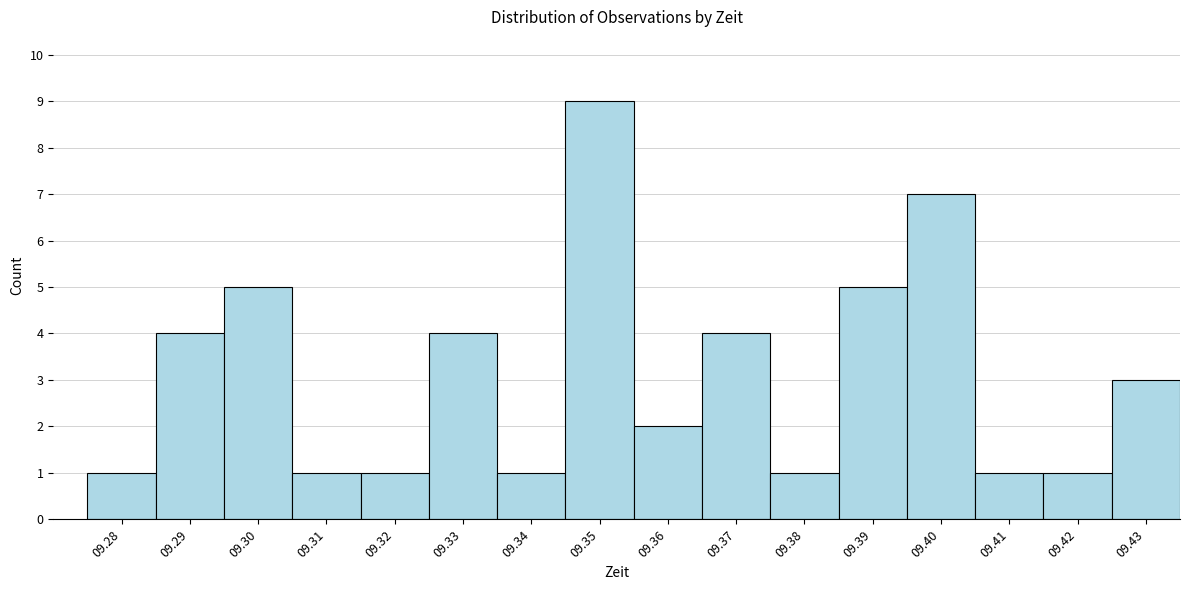

Reading left to right, what are all the values shown in this chart?

1	4	5	1	1	4	1	9	2	4	1	5	7	1	1	3